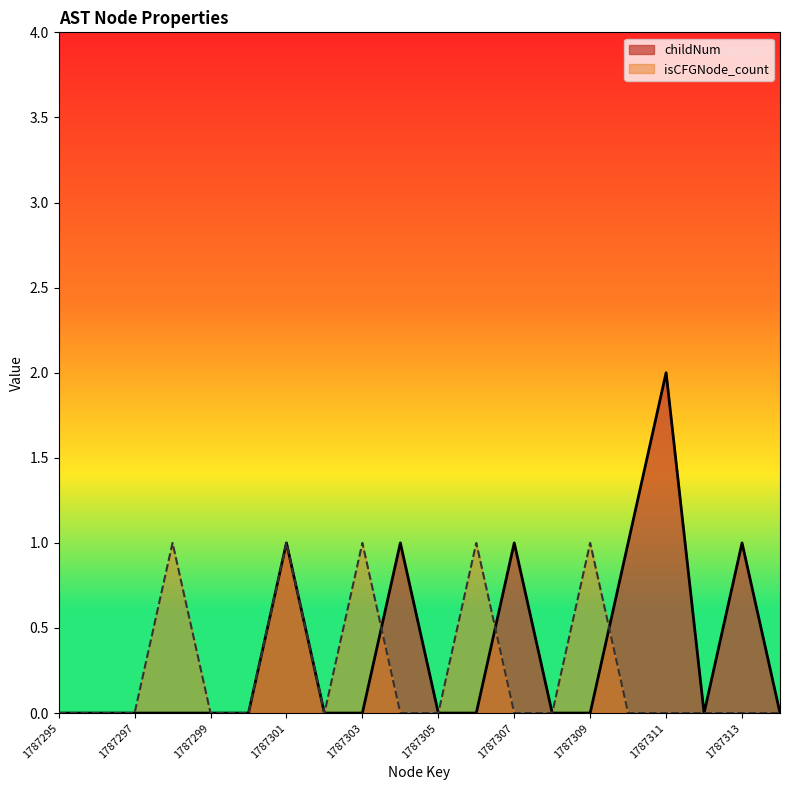

Does the chart have visible grid lines?

No